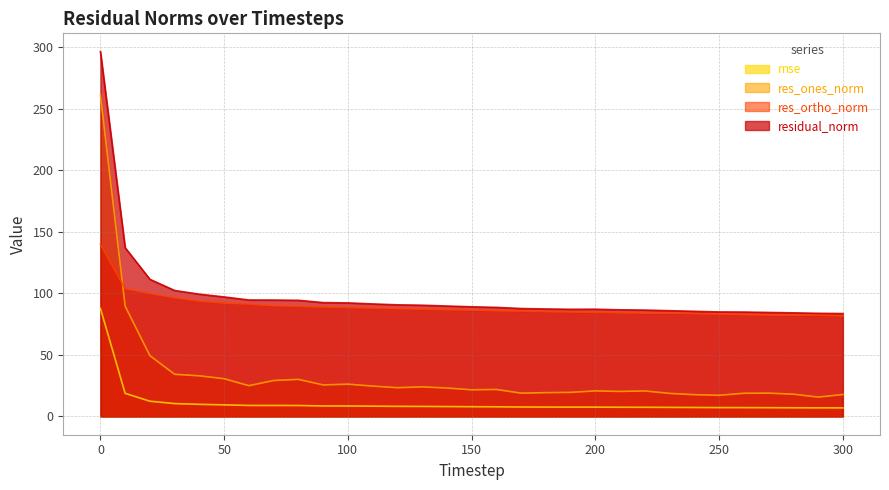

At which label is residual_norm closest to 189?

10